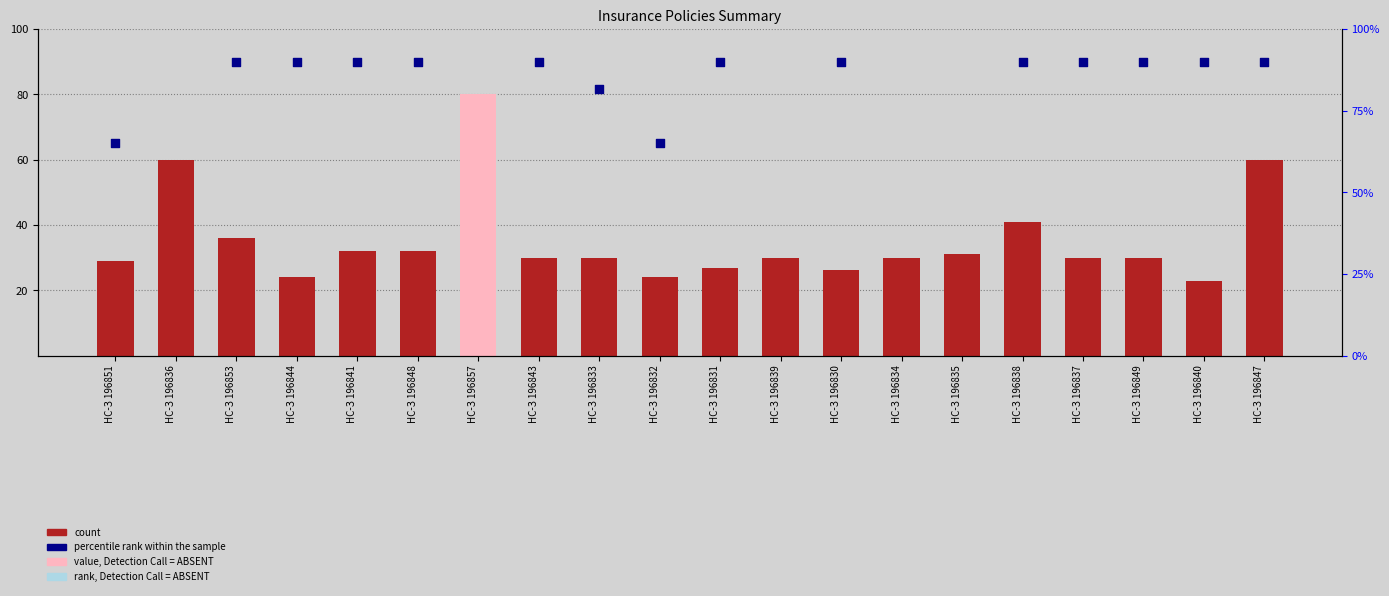

Is the value of count at НС-З 196849 greater than the value of percentile rank within the sample at НС-З 196857?

No